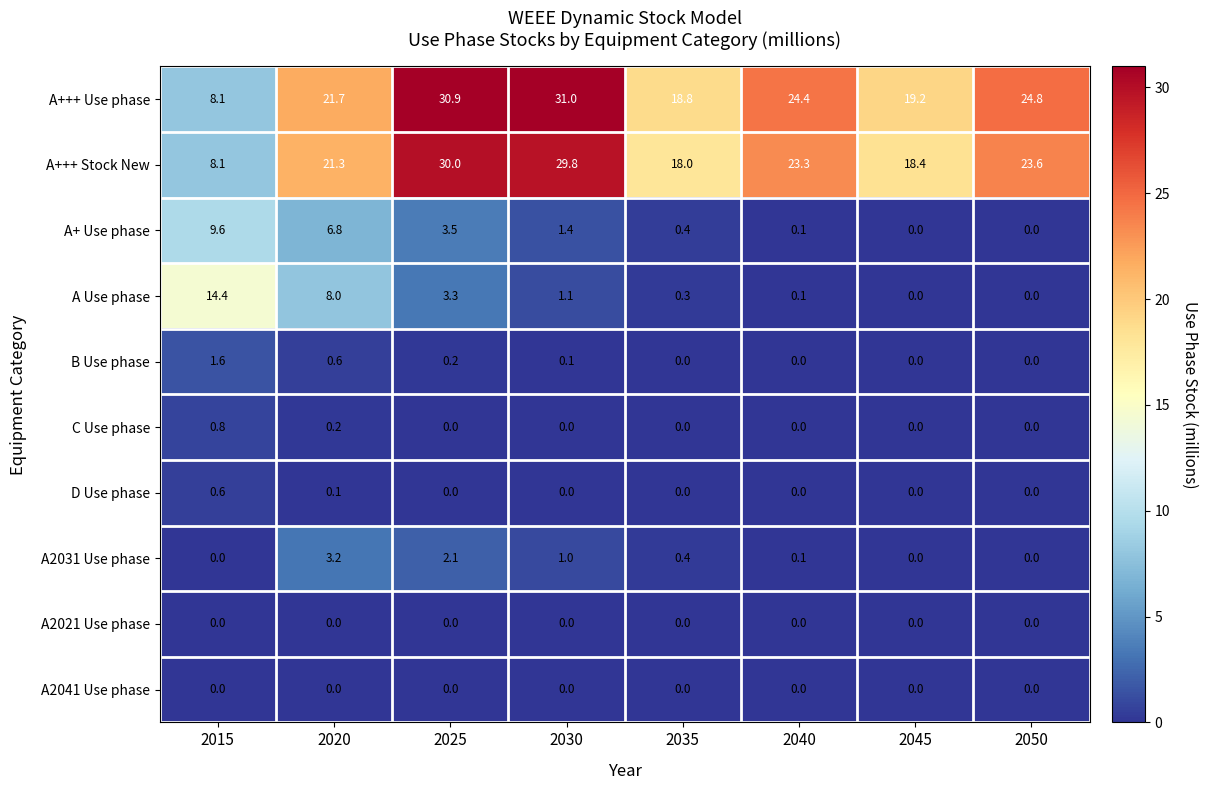

Which label corresponds to the largest value in the chart?

2030